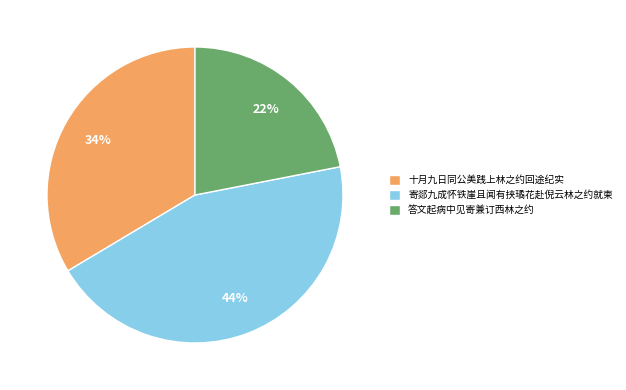

Count the number of slices in the pie.

3